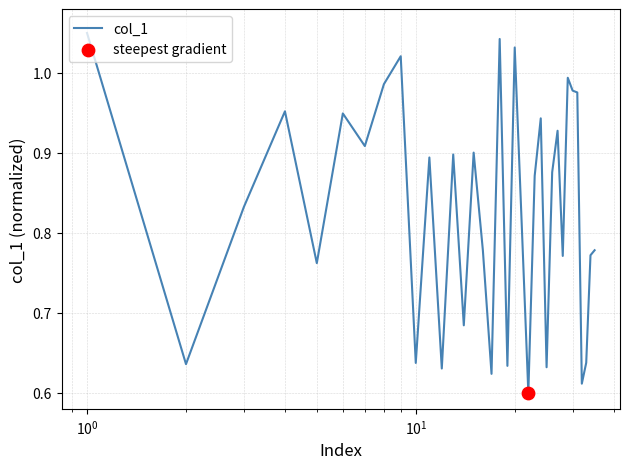

Does the chart have visible grid lines?

Yes